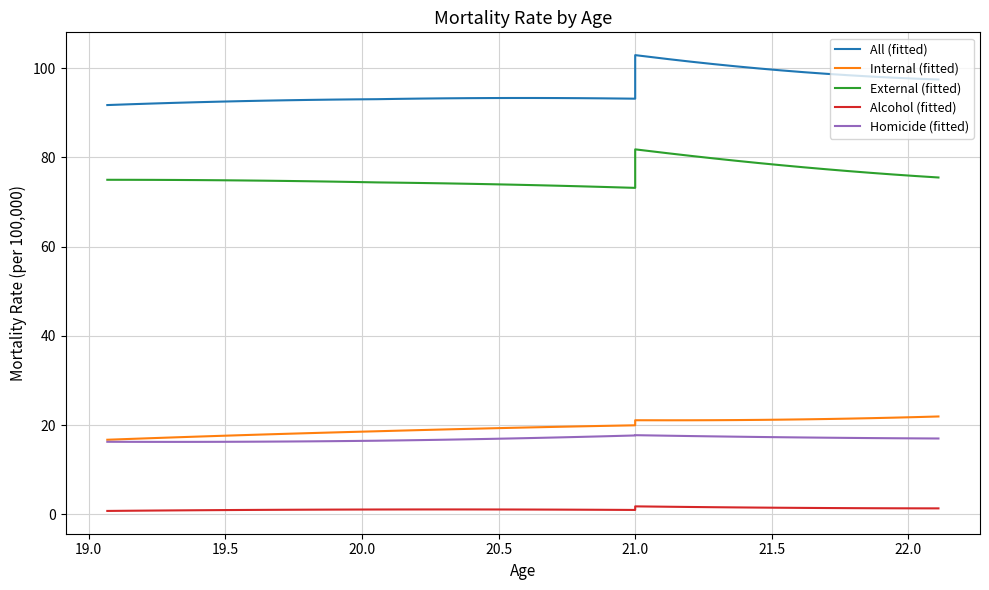

Which series has the largest total across all categories?

All (fitted)